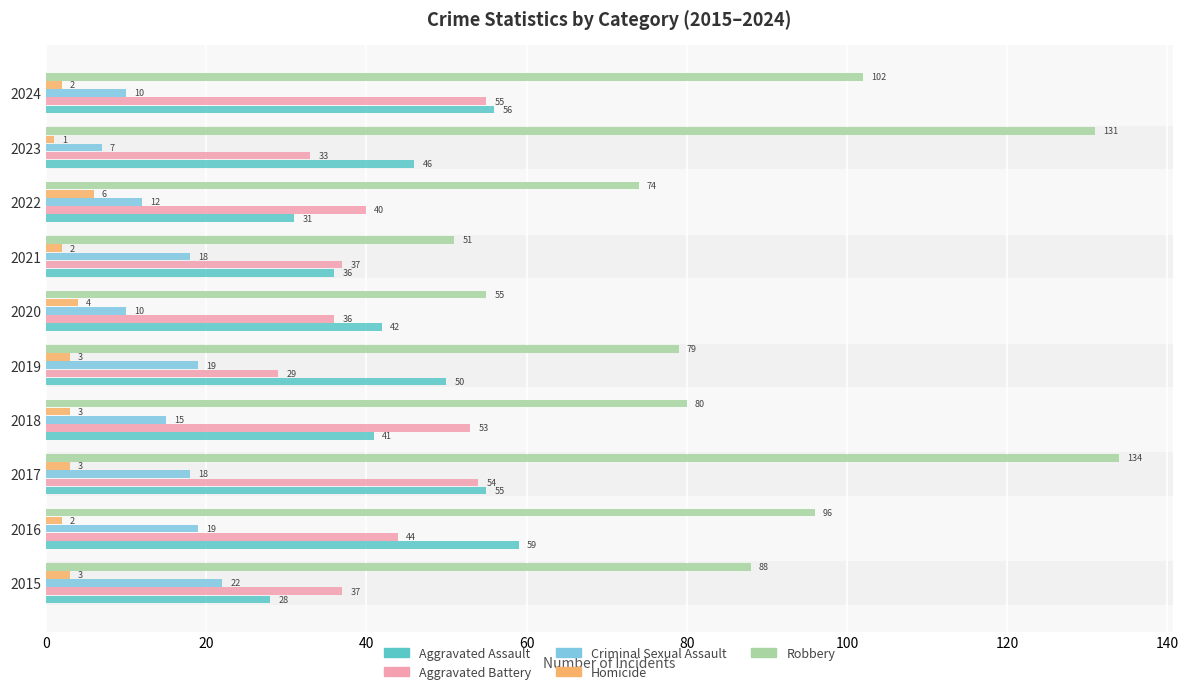

What are all the series names shown in the legend?

Aggravated Assault, Aggravated Battery, Criminal Sexual Assault, Homicide, Robbery